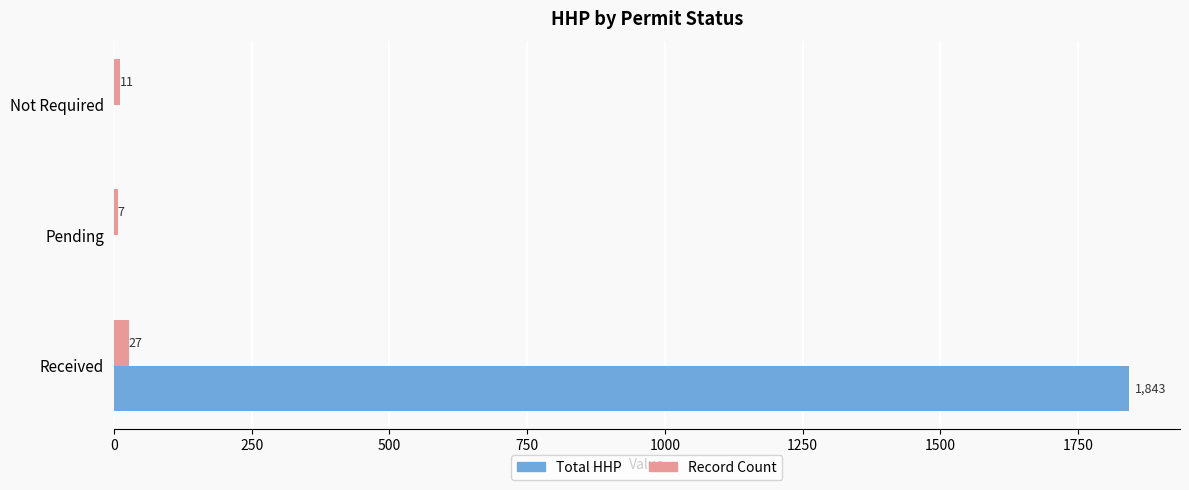

Read the Record Count value at Pending.

7